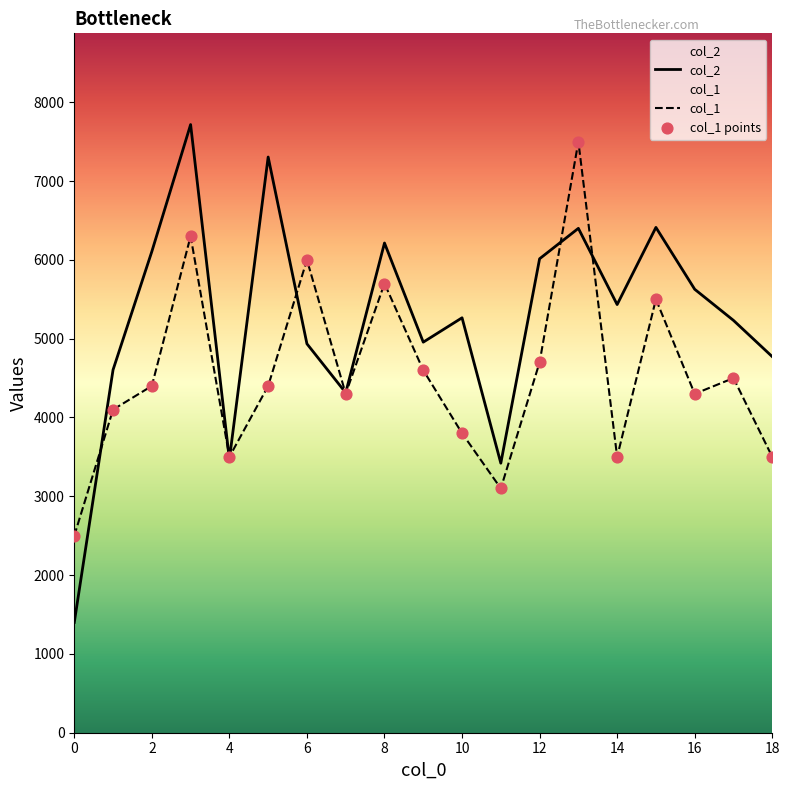

Which series has the largest Y range (max minus min)?

col_2